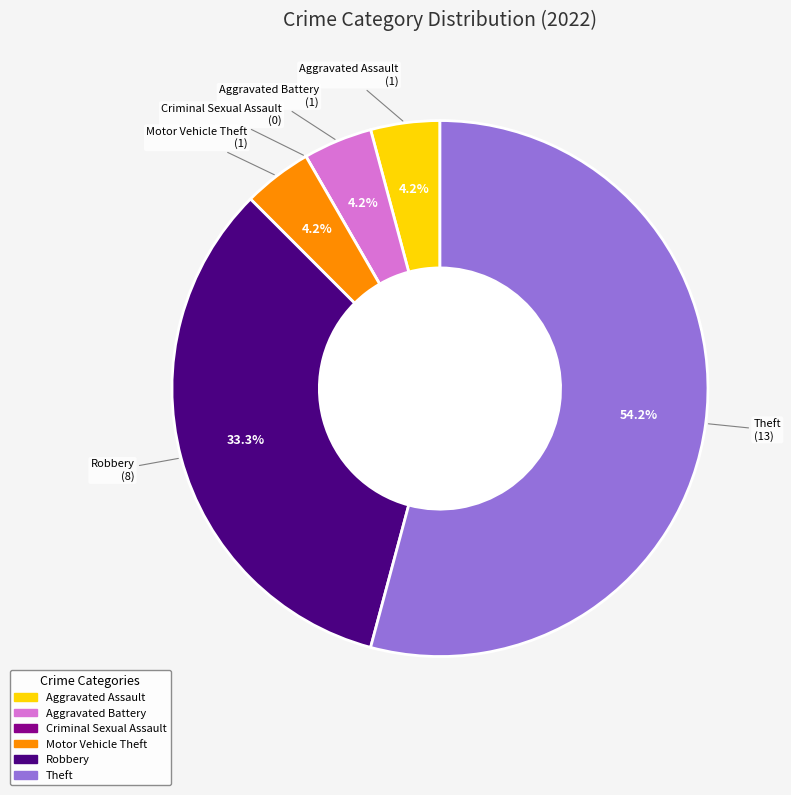

To the nearest percent, what portion does Theft represent?

54%